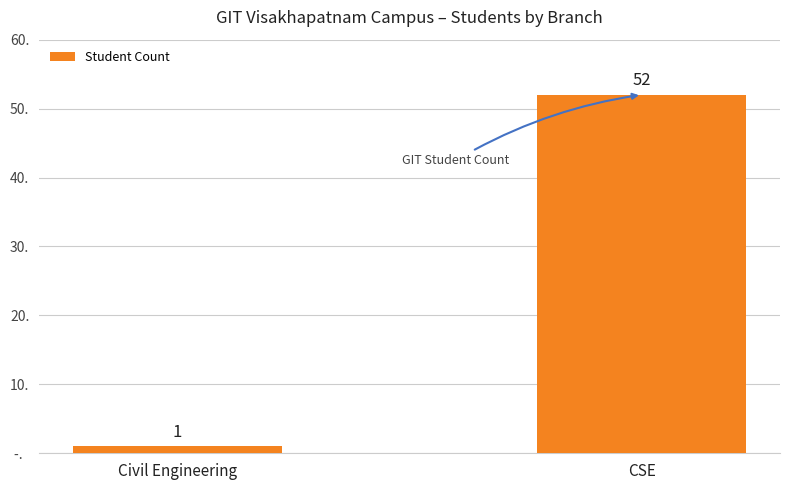

Are the bars grouped side by side (vs. stacked)?

No